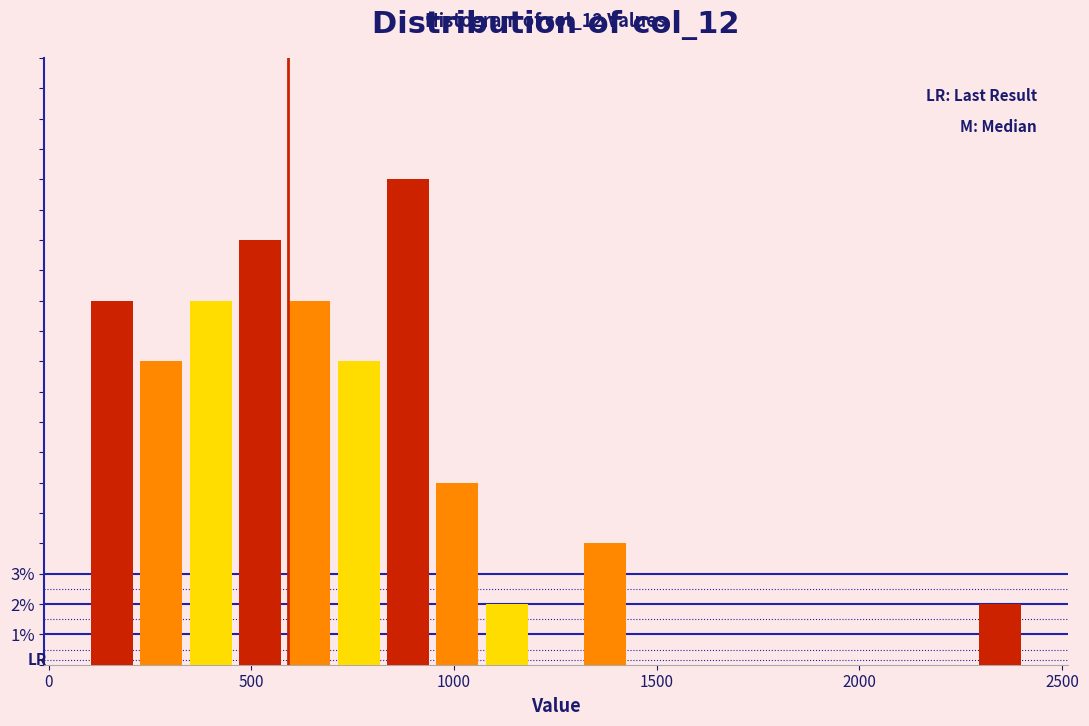

Read against the x-axis, roughly where is the centre of the tallest bar?

900